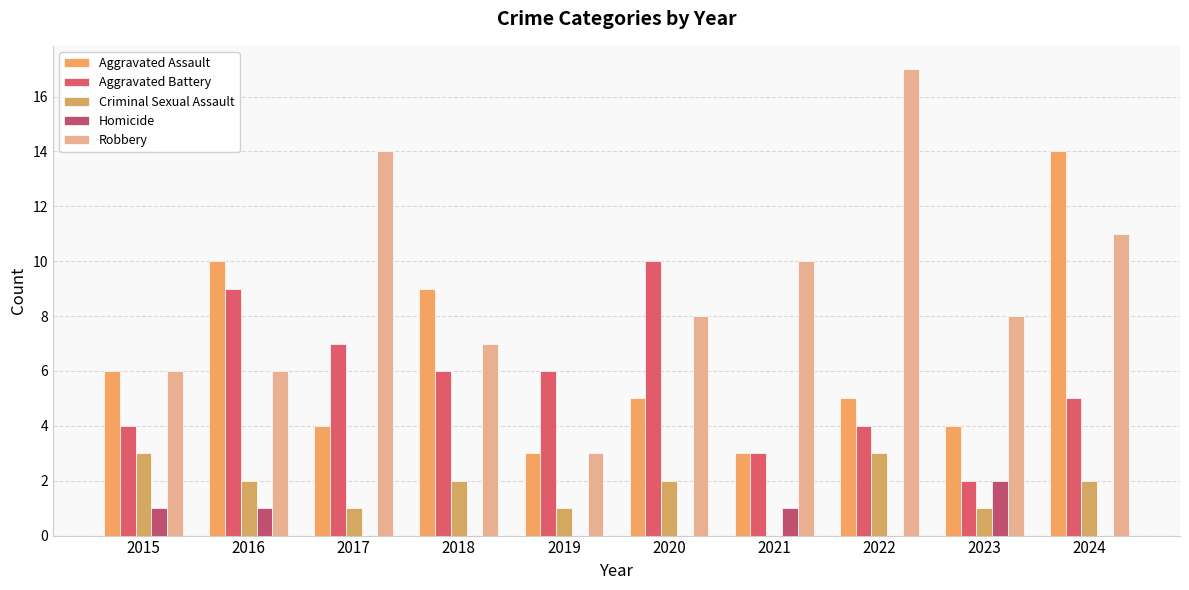

What is the total value across all series at 2015?

20